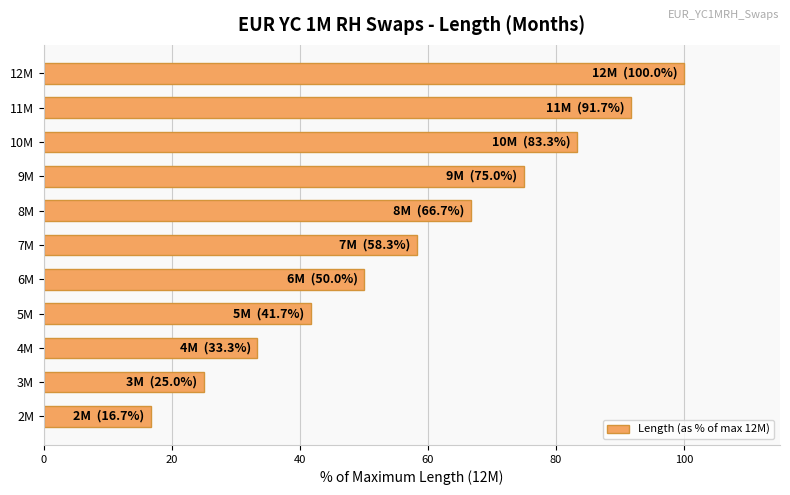

Reading bottom to top, what are all the values shown in this chart?

2M=16.7	3M=25.0	4M=33.3	5M=41.7	6M=50.0	7M=58.3	8M=66.7	9M=75.0	10M=83.3	11M=91.7	12M=100.0